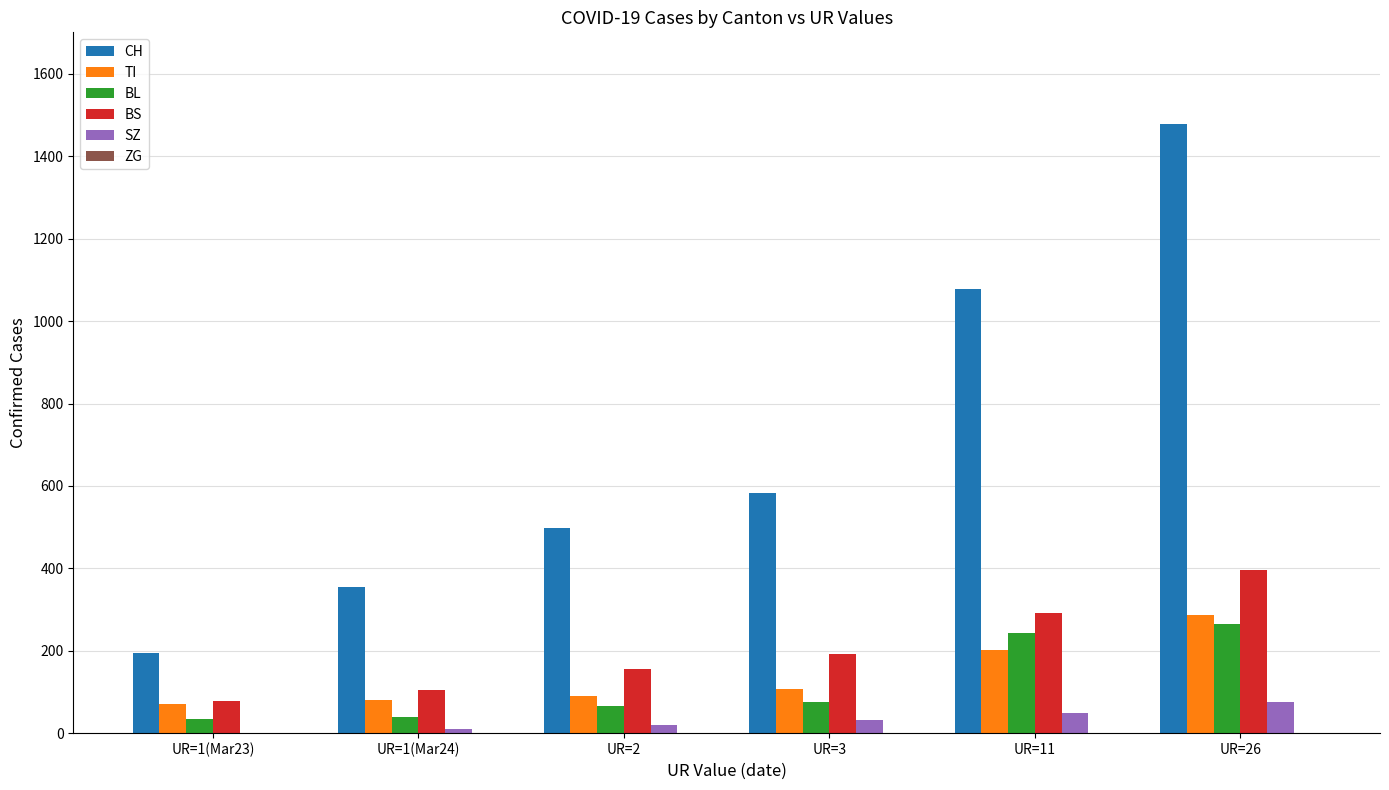

The value of TI at UR=11 is 312. True or false?

False